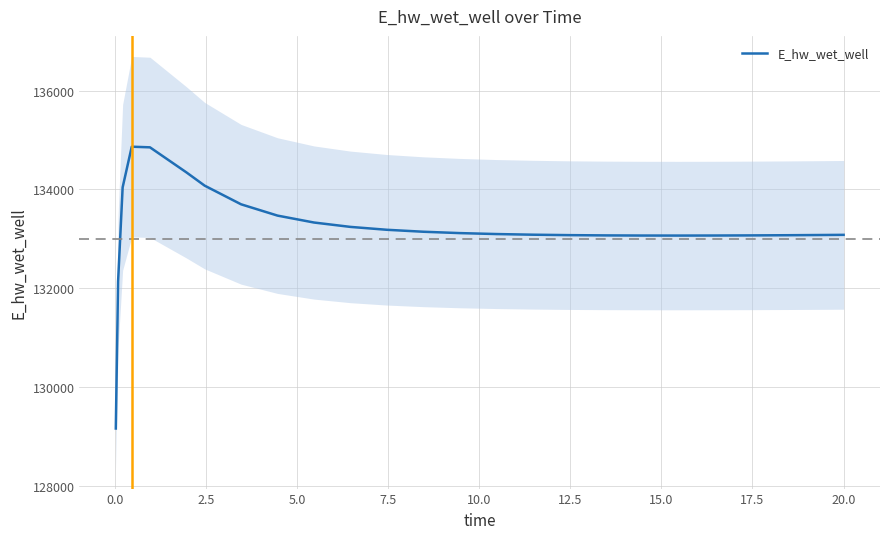

What is the maximum value for E_hw_wet_well?

134866.1